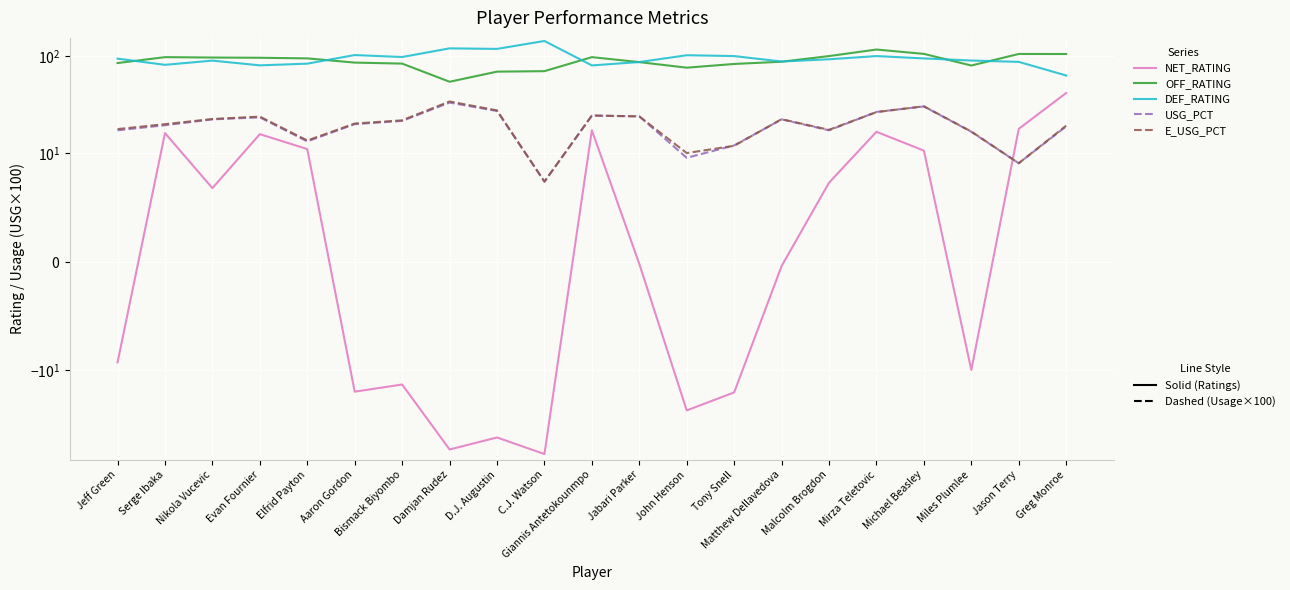

True or false: USG_PCT and NET_RATING intersect in this chart.

True